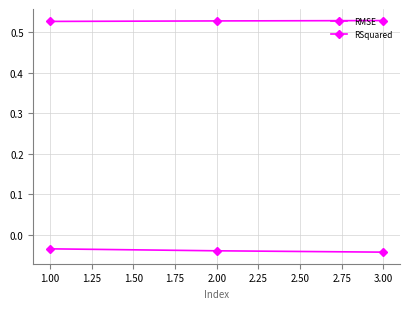

Which series has the largest total across all categories?

RMSE